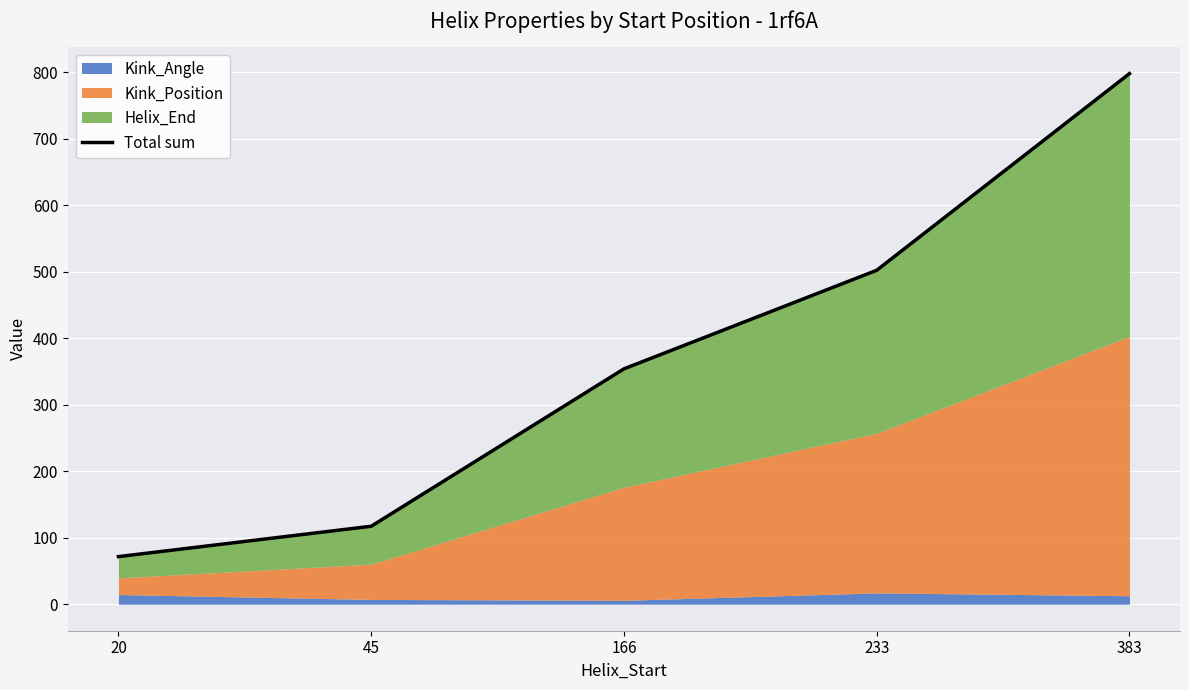

Which has a higher value, 383 or 45?

383